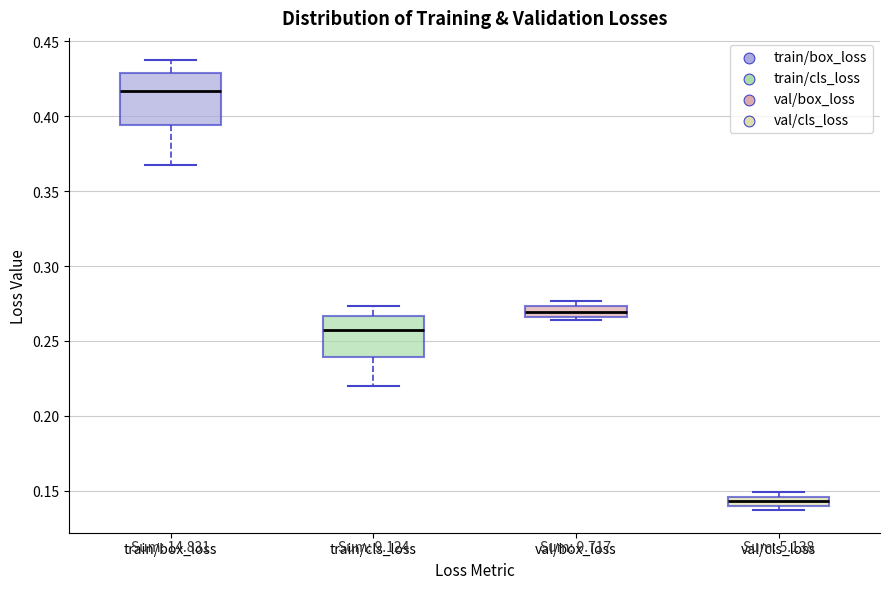

Where is the lower edge of the box for val/cls_loss on the y-axis? The values are not printed on the chart, so give them approximately, as read against the axis.

0.140